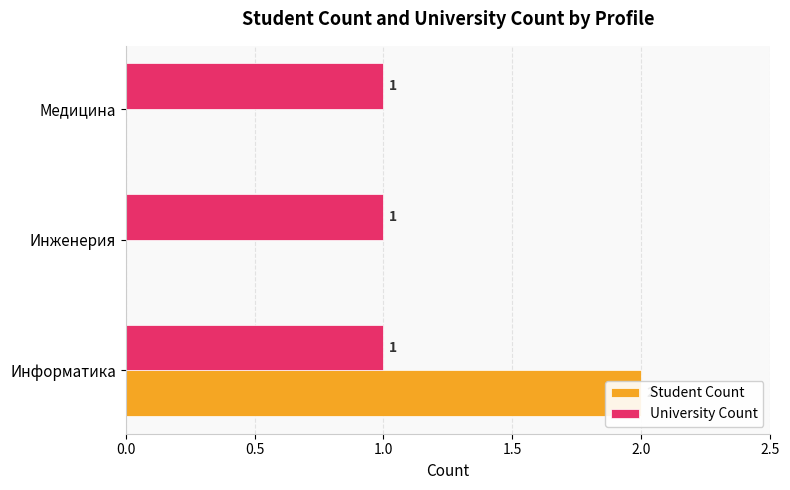

Which series has the widest spread of values?

Student Count